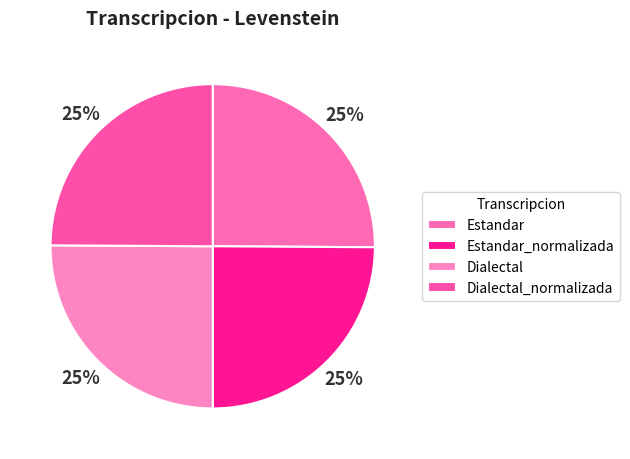

Count the number of slices in the pie.

4